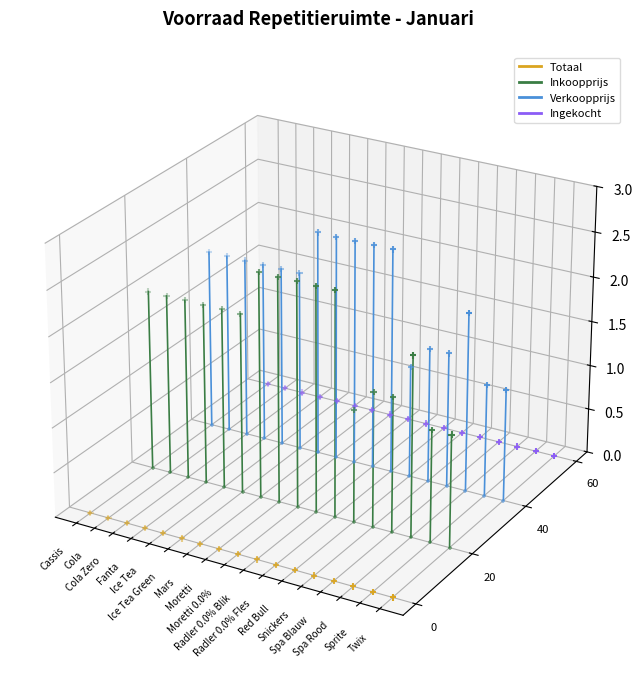

Which series has the widest spread of Y values?

Inkoopprijs